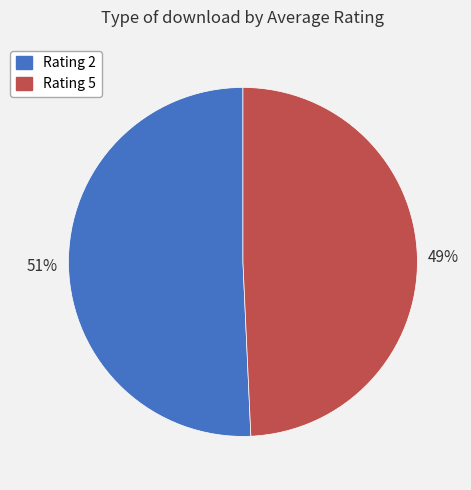

Which slice is the largest?

Rating 2